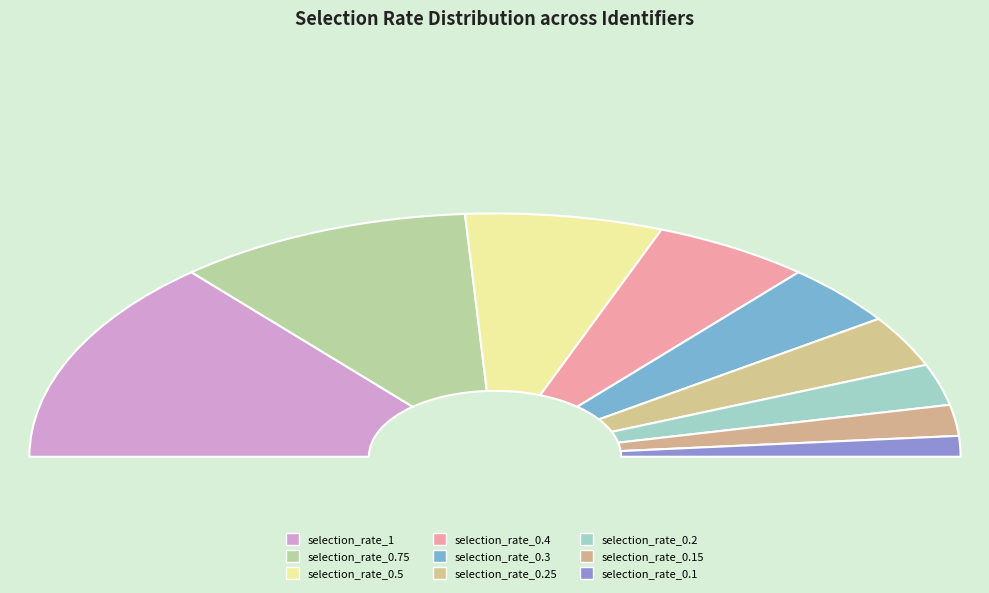

Between selection_rate_0.1 and selection_rate_0.2, which is larger?

selection_rate_0.2